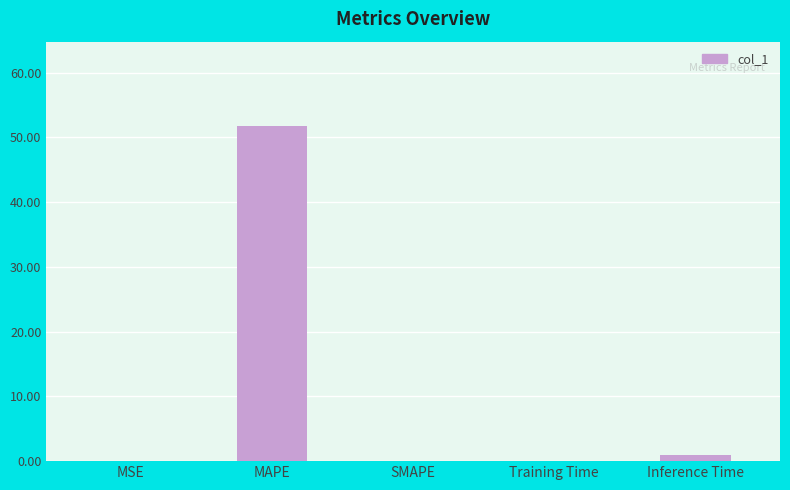

Are the bars horizontal?

No